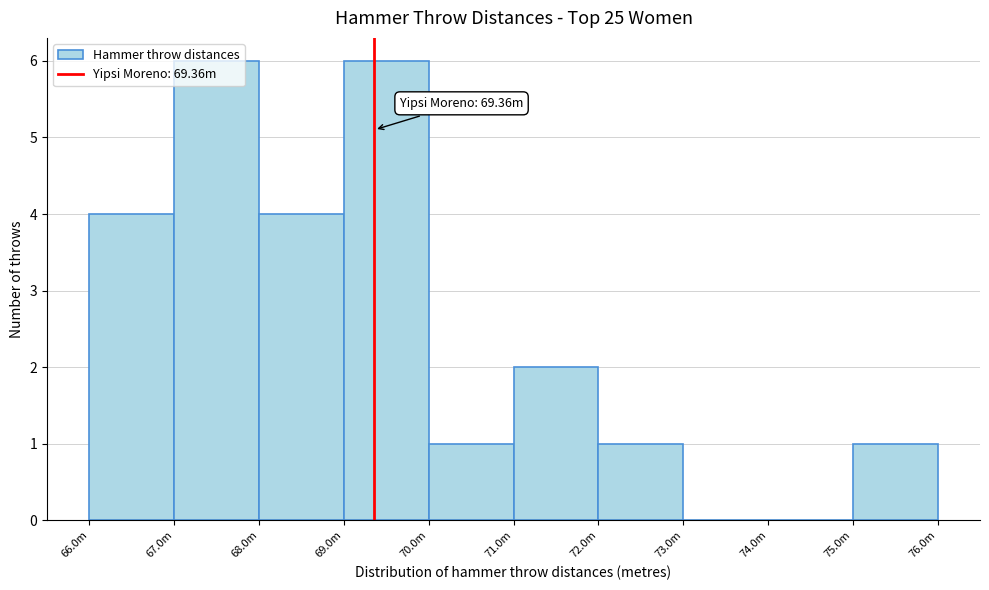

What is the sum of the values at 67.0m and 70.0m?

7